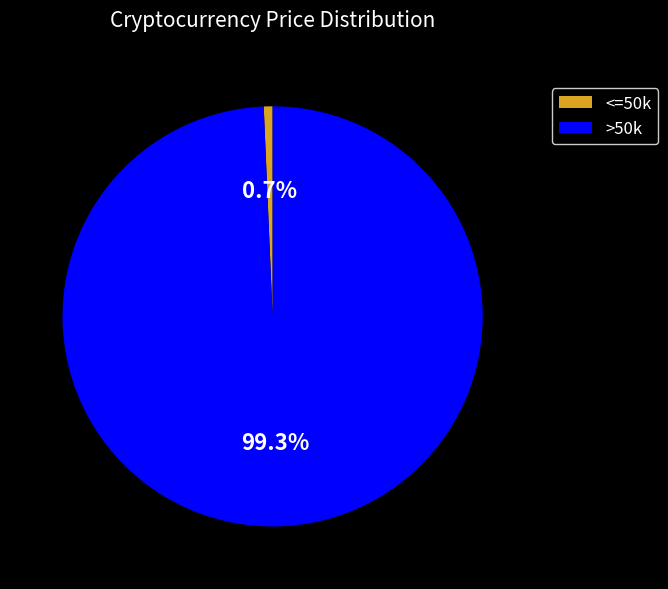

Which slice is the largest?

>50k